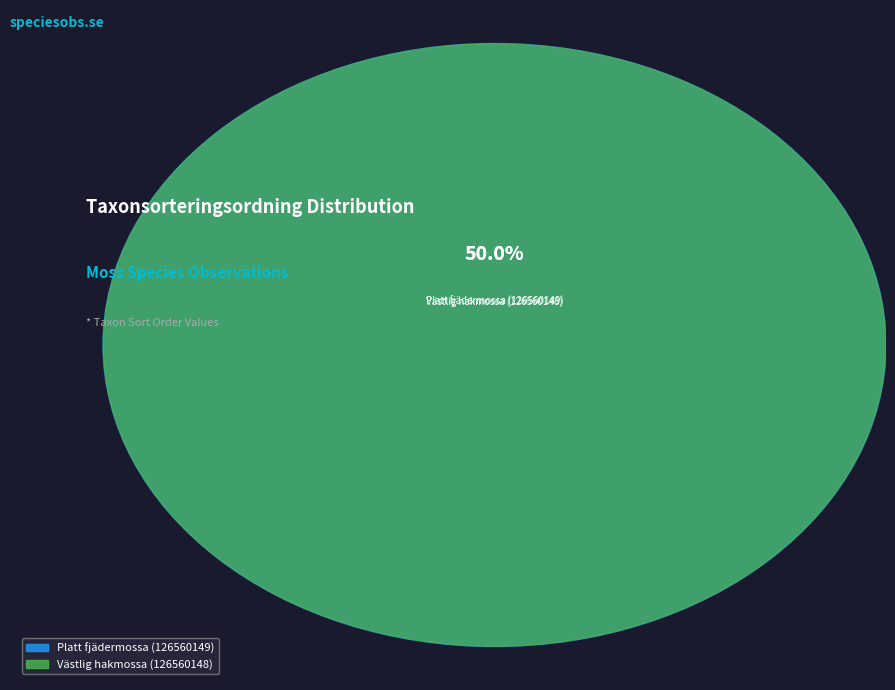

How much of the chart is everything except Platt fjädermossa (126560149)?

50.0%